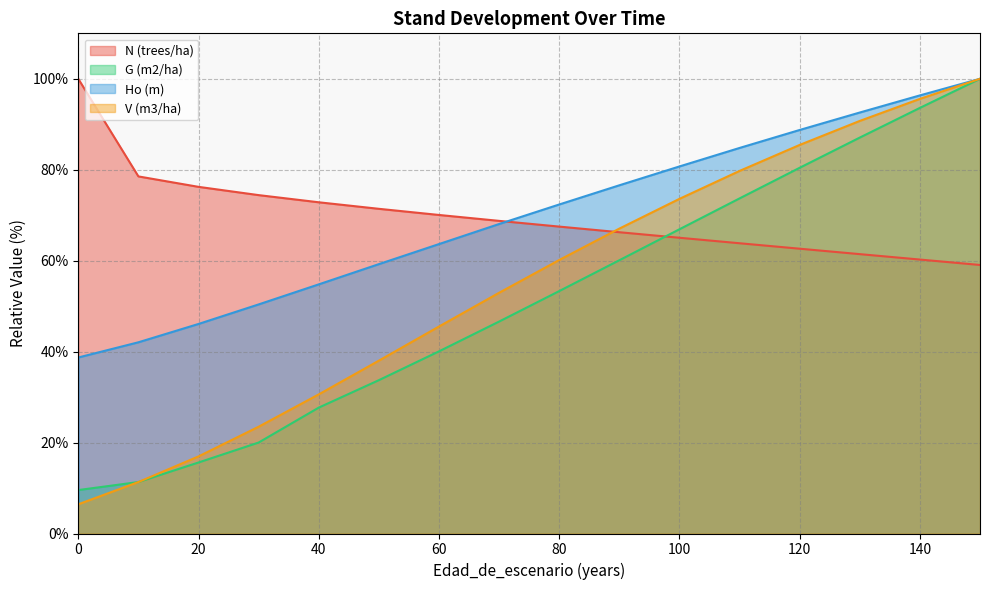

List the labels in order of Ho (m) value, smallest first.

0, 0, 0, 10, 20, 30, 40, 50, 60, 70, 80, 90, 100, 110, 120, 130, 140, 150